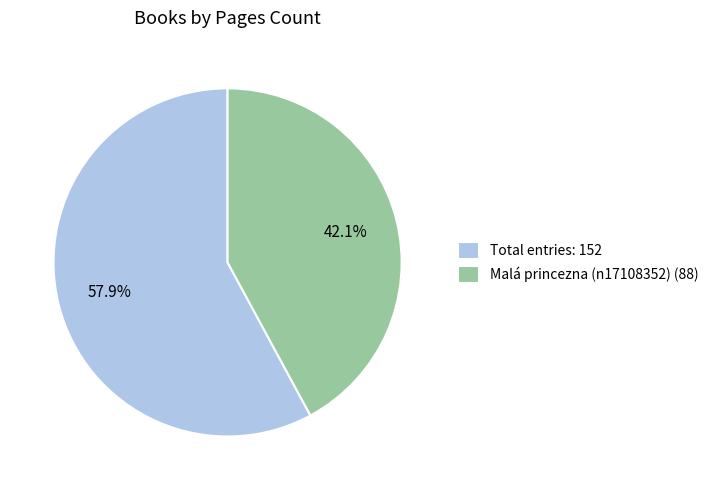

Does Total entries: 152 account for over 50% of the chart?

Yes